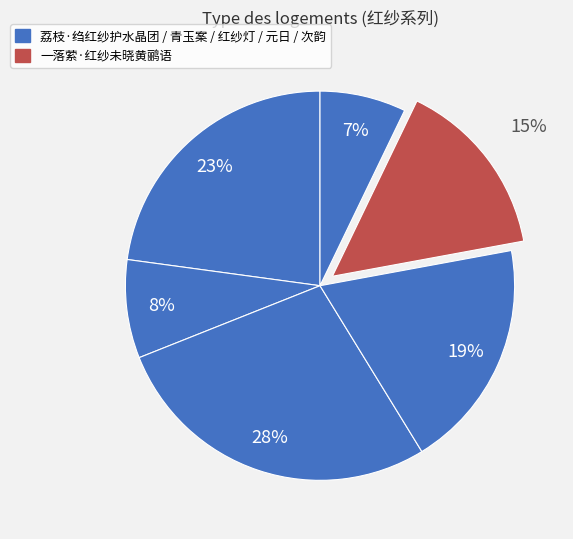

Is there any slice that represents more than half of the pie?

No